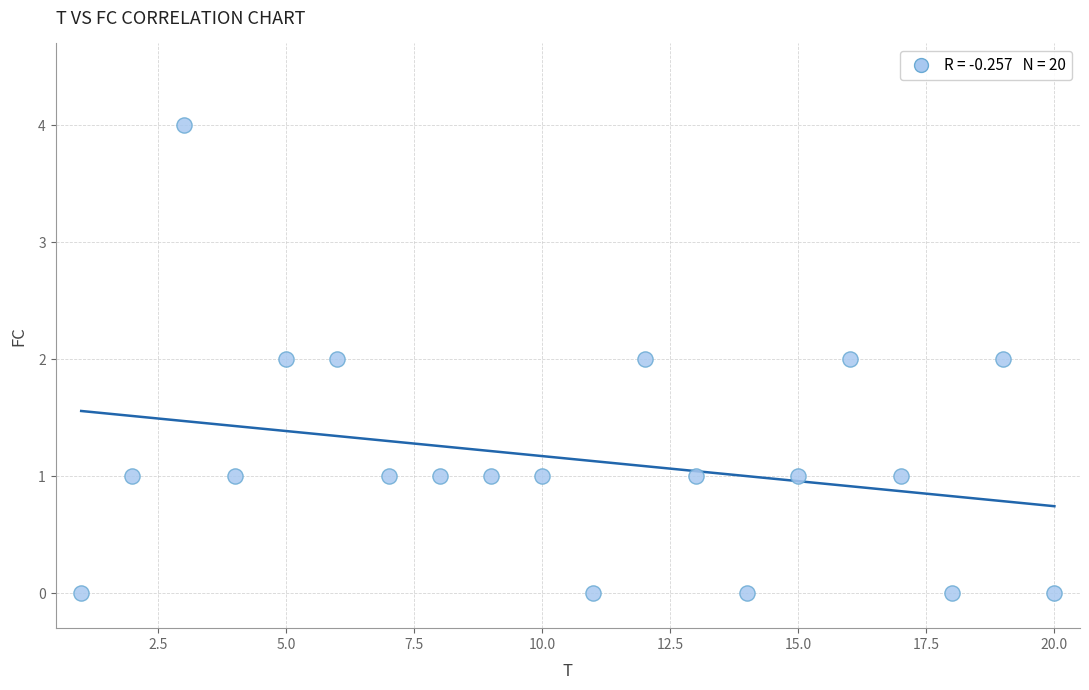

What is the range of X values (max minus min)?

19